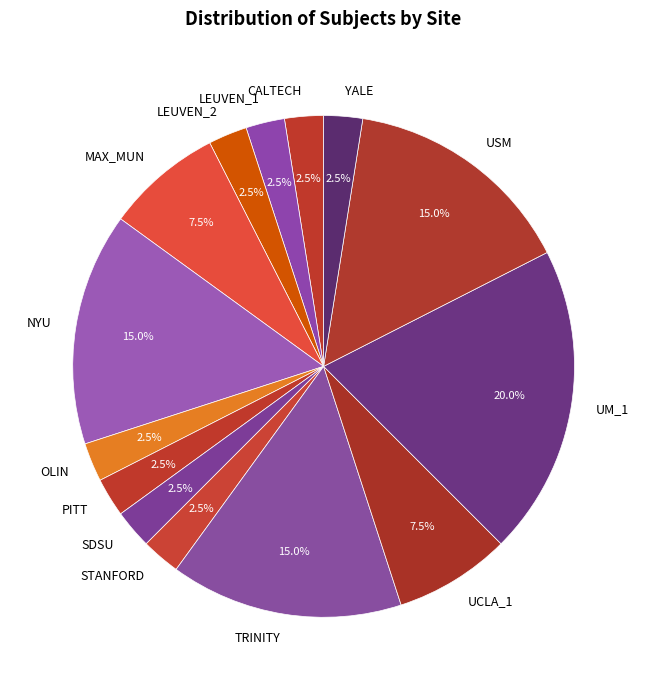

Which category has the biggest portion of the pie?

UM_1